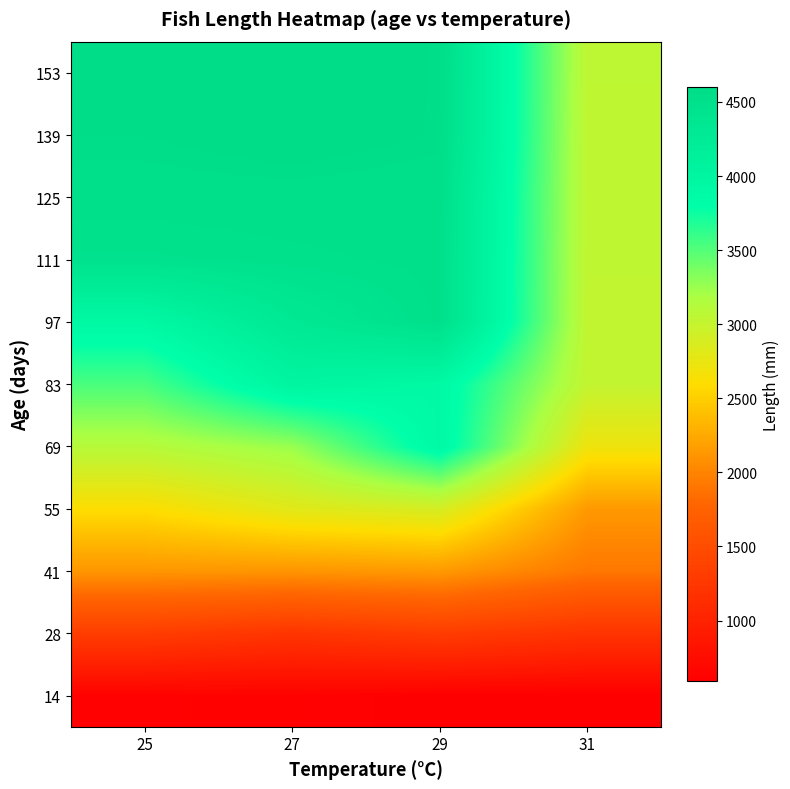

How many categories are shown in the chart?

4